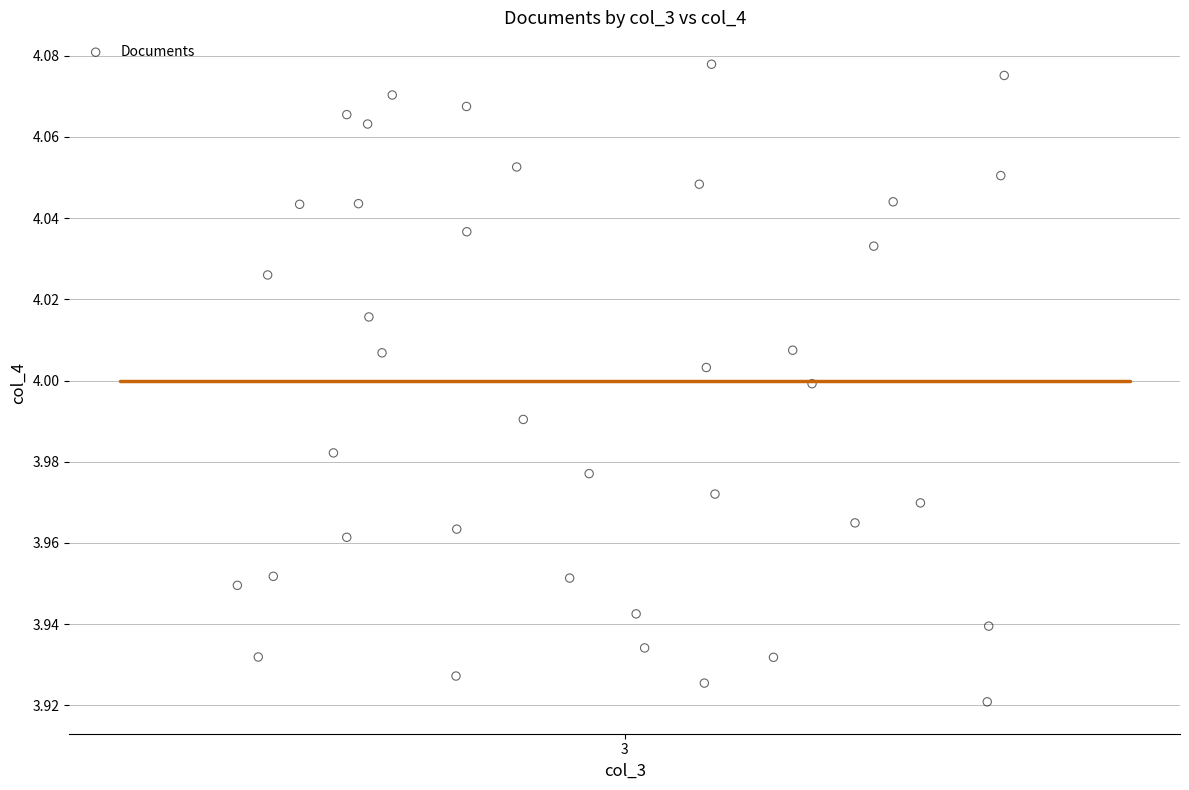

Count the number of points in this scatter plot.

39